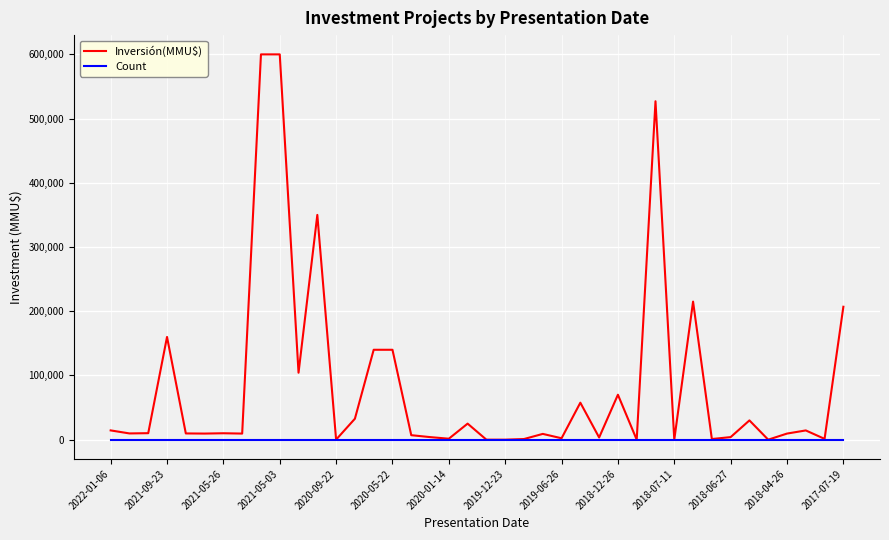

Which series ends up on top after the final intersection of Count and Inversión(MMU$)?

Inversión(MMU$)